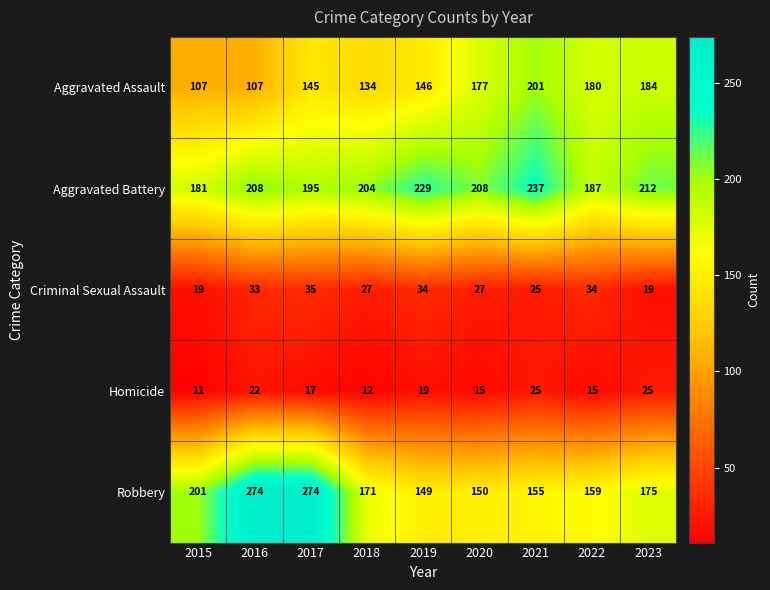

At how many categories does at least one series exceed 98?

9